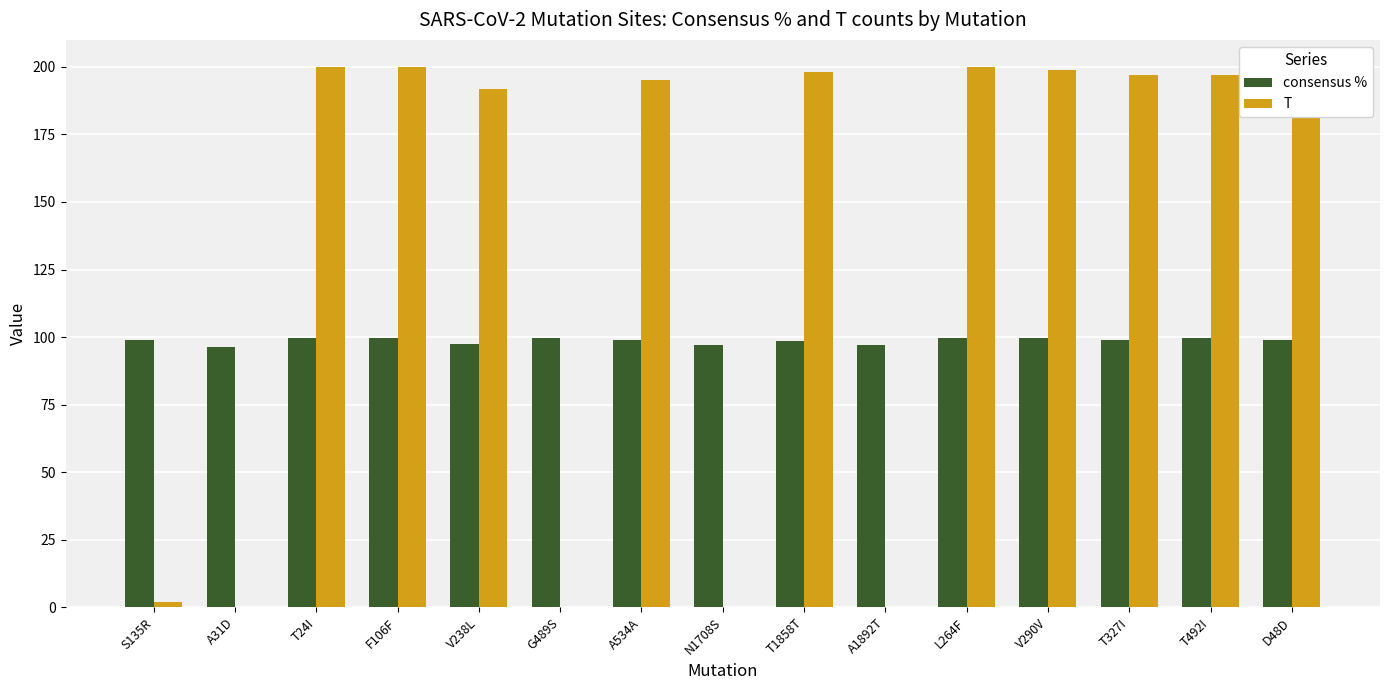

Is it true that consensus % equals 98.5 at T1858T?

True